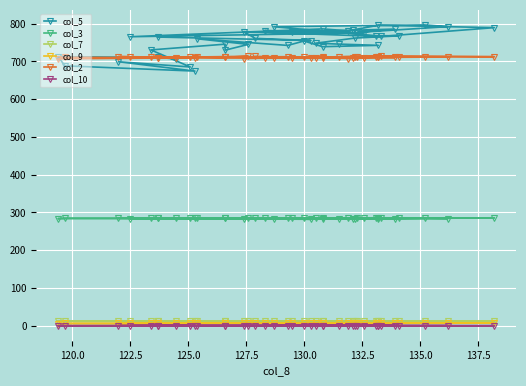

True or false: col_5 has more than 0 points higher than both neighbors.

True